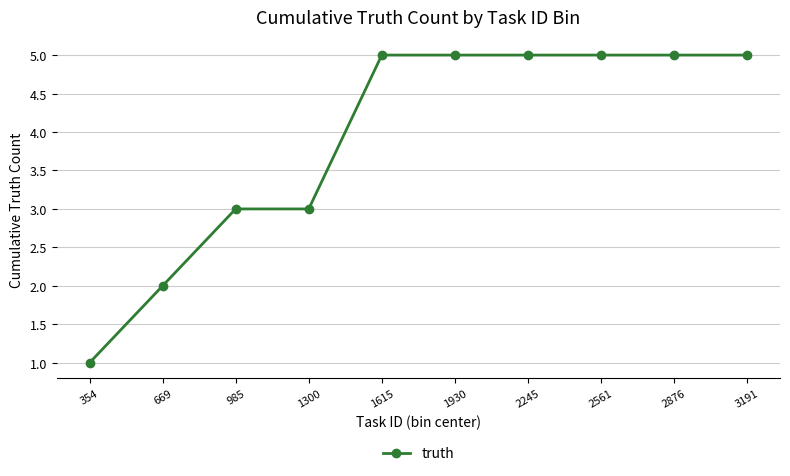

Is it true that the value at 1300 is 2?

False